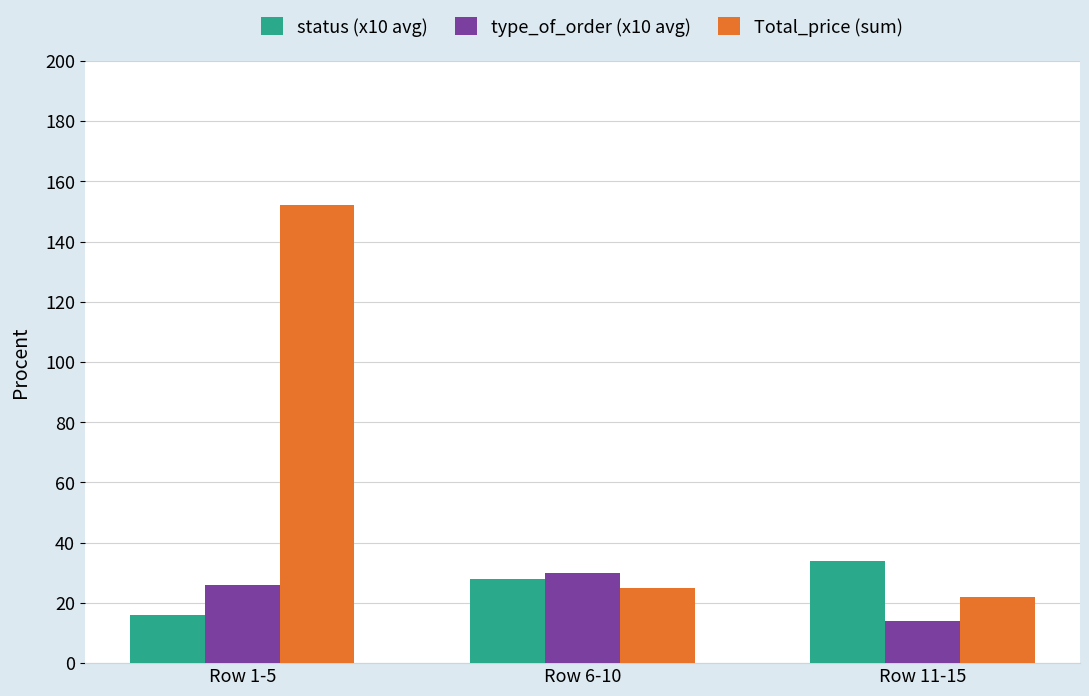

Where does the Total_price (sum) series first go above 25?

Row 1-5